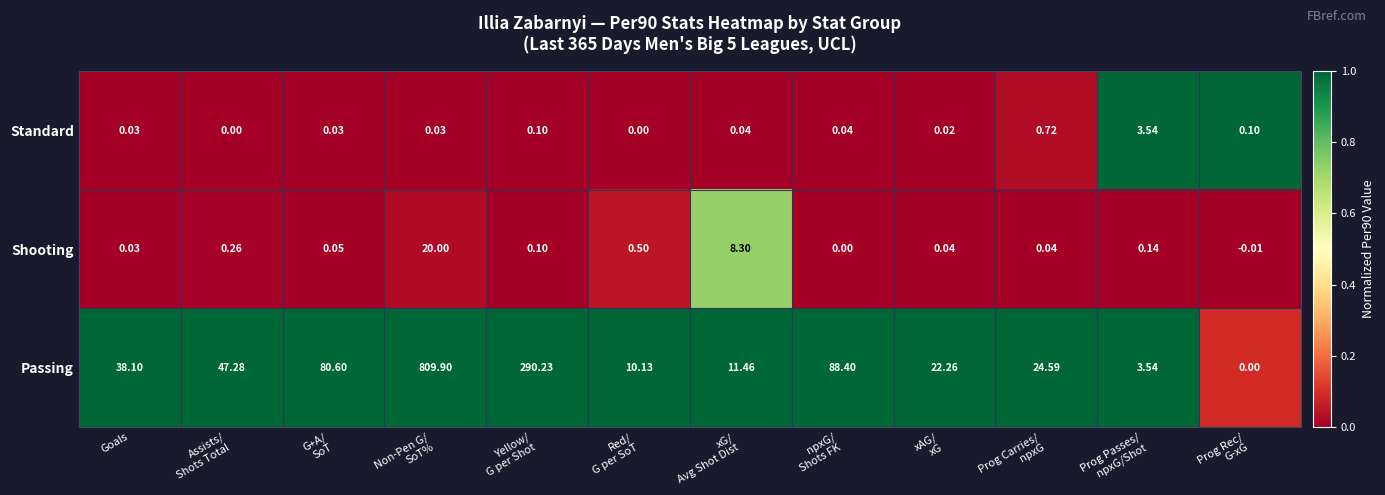

What is the total value across all series at Yellow/
G per Shot?

290.4